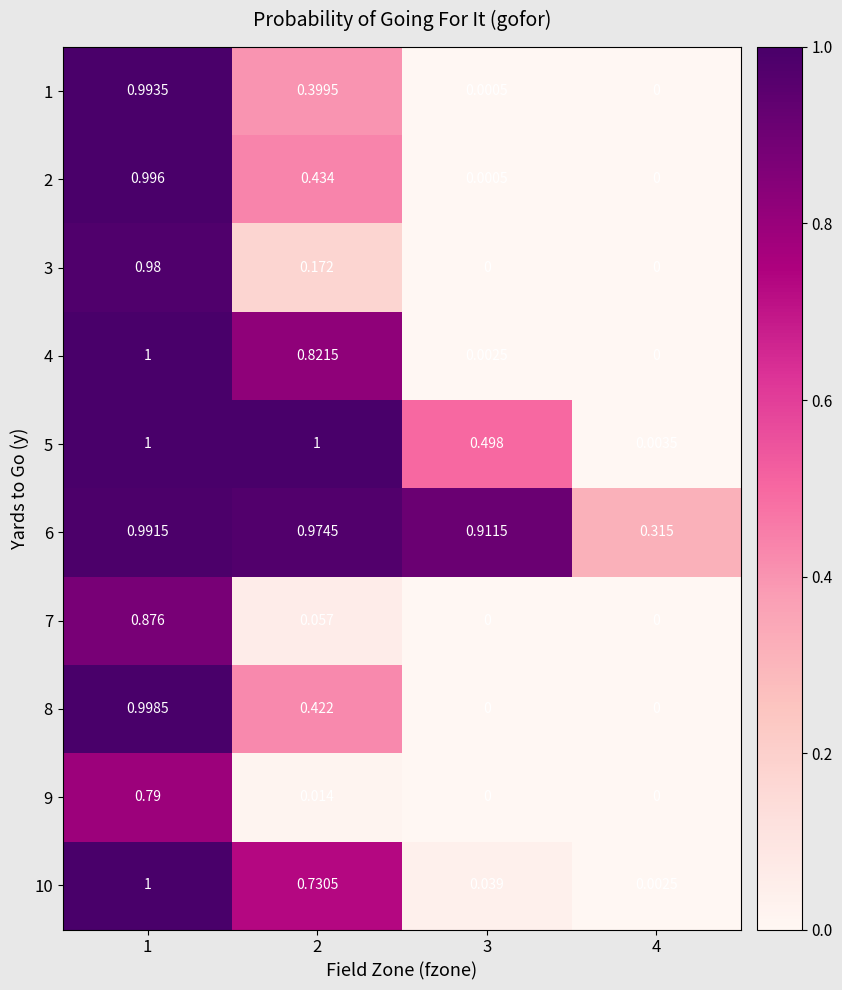

At 4, list the series in order from smallest to largest.

1, 2, 3, 4, 7, 8, 9, 10, 5, 6